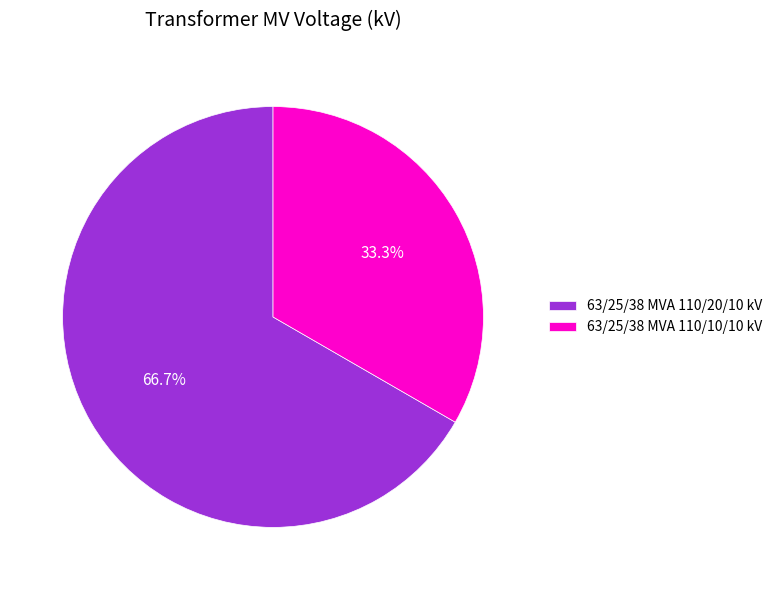

Rank the categories by value from highest to lowest.

63/25/38 MVA 110/20/10 kV, 63/25/38 MVA 110/10/10 kV